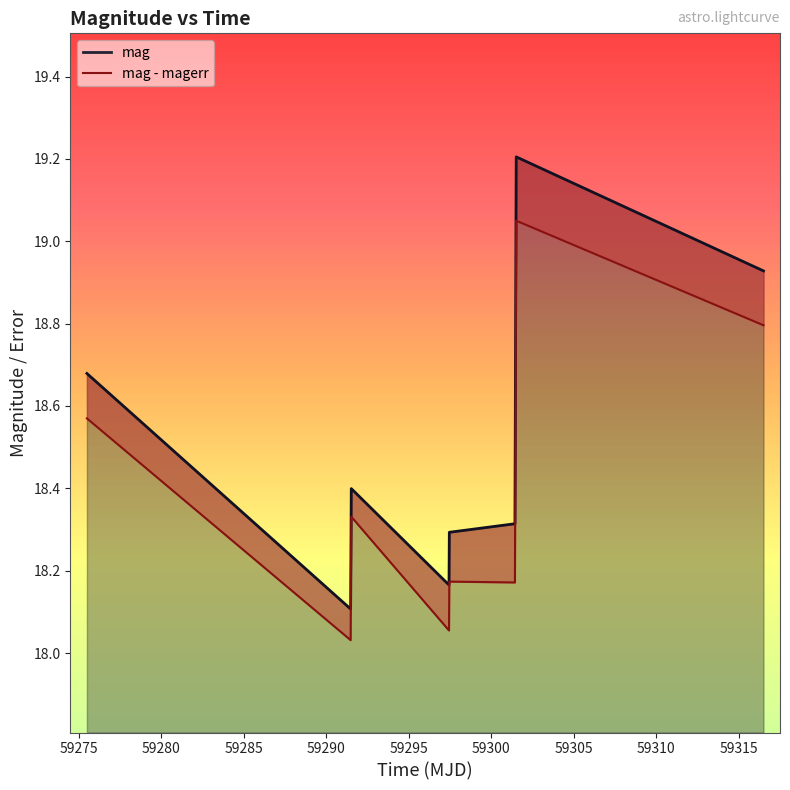

Rank the categories by value from highest to lowest.

59301.5065394002, 59316.48702549981, 59275.49796300009, 59291.51366900001, 59301.4284144002, 59297.45394679997, 59297.43427080009, 59291.47452550009